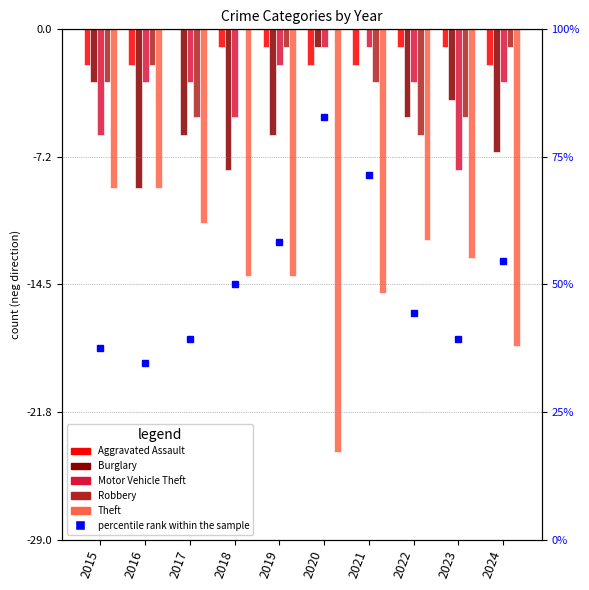

What is the spread (max minus min) of values at 2021?

86.4